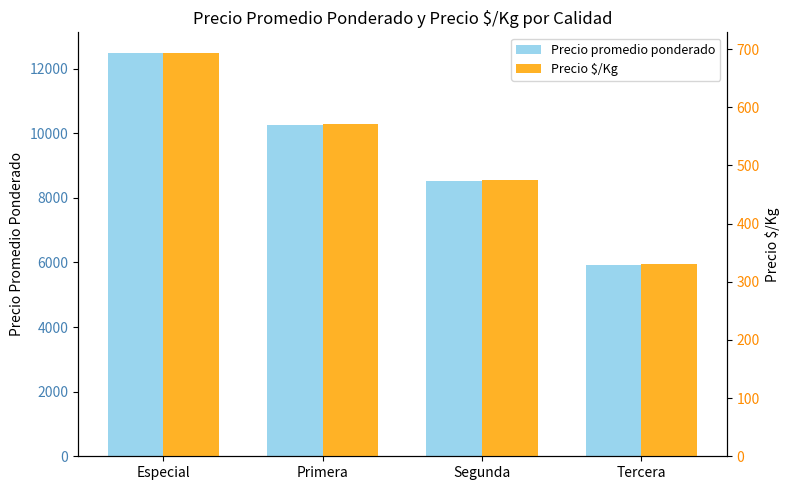

True or false: Precio $/Kg has a value of 306 at Primera.

False